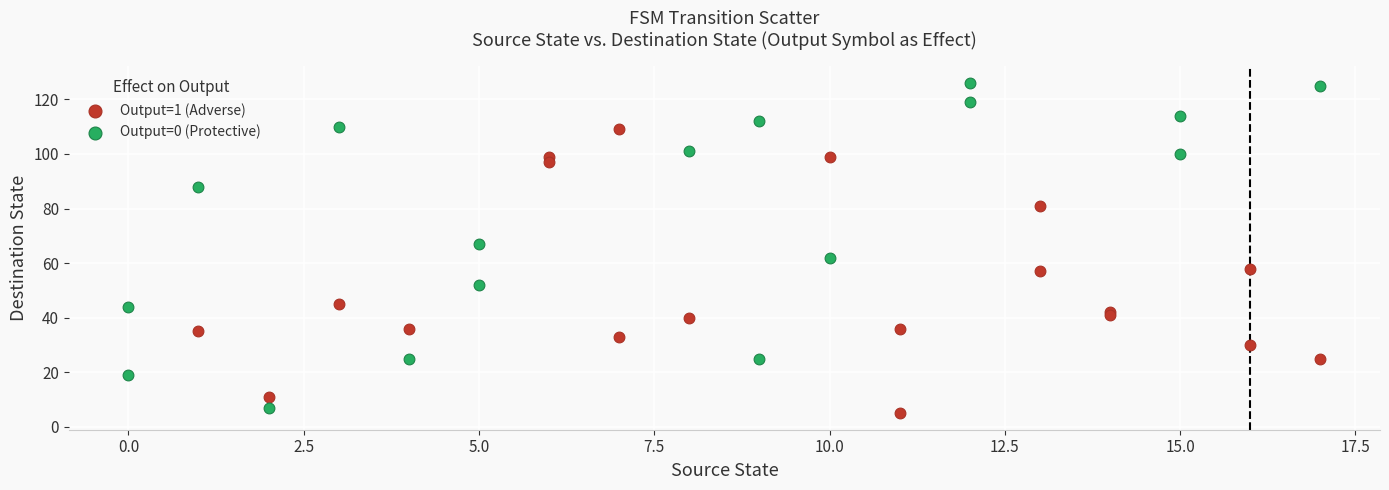

What are all the series names shown in the legend?

Output=1 (Adverse), Output=0 (Protective)